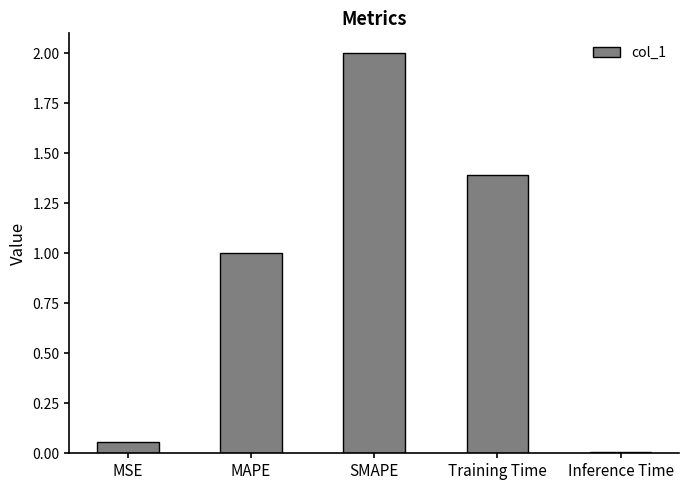

What is the greatest value displayed?

2.0